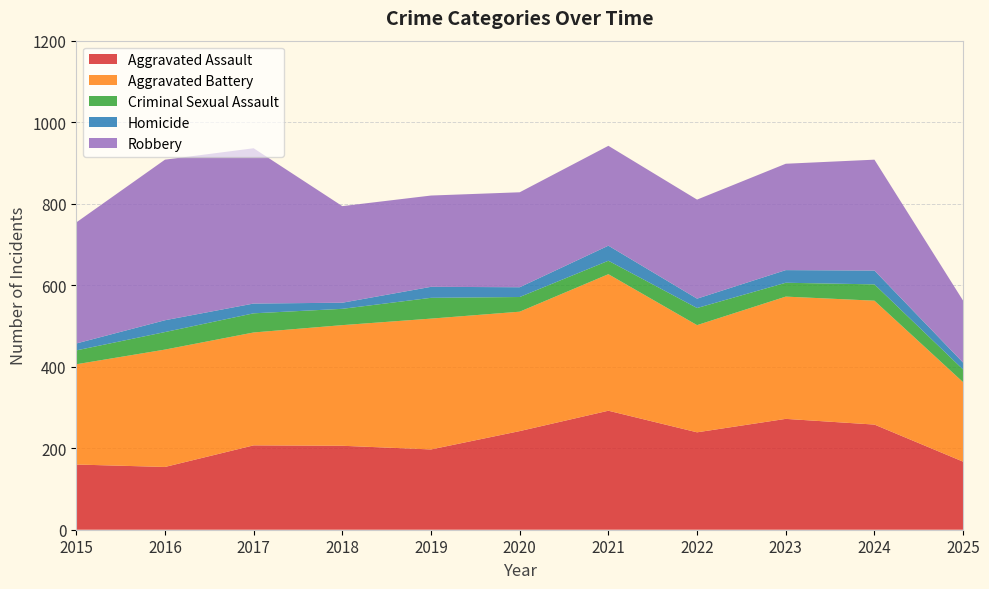

Reading right to left, list all the values displayed in this chart.

Aggravated Assault: 167	258	272	239	292	242	197	206	207	154	160
Aggravated Battery: 195	304	300	263	335	293	321	296	277	288	246
Criminal Sexual Assault: 31	40	34	42	33	36	51	40	47	43	34
Homicide: 17	34	31	23	37	24	27	15	24	29	17
Robbery: 152	272	261	243	245	233	224	237	381	394	297